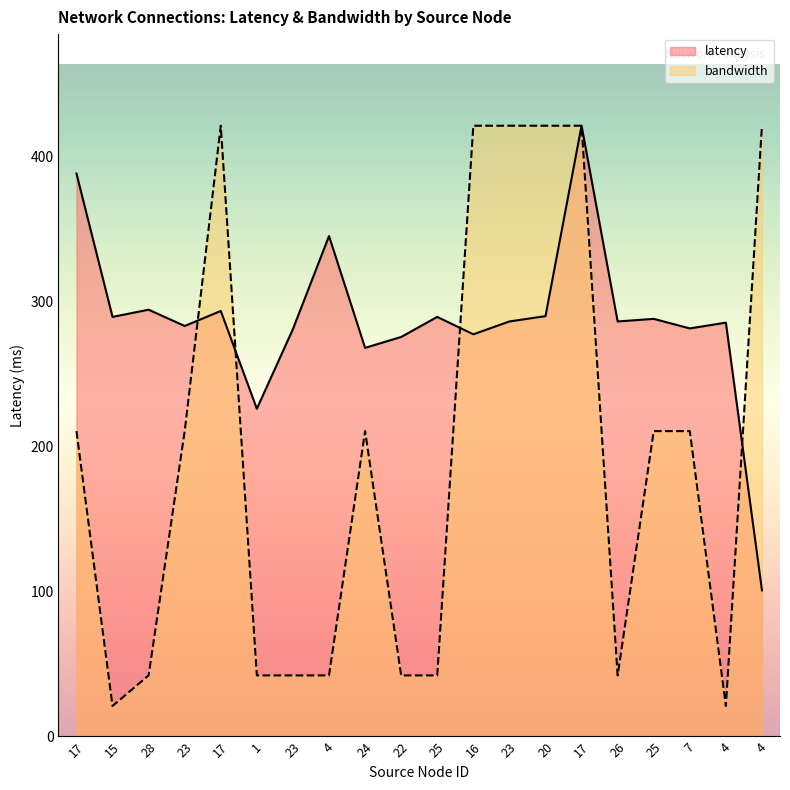

What is the value of the latency point at the 2nd from the left?

289.4